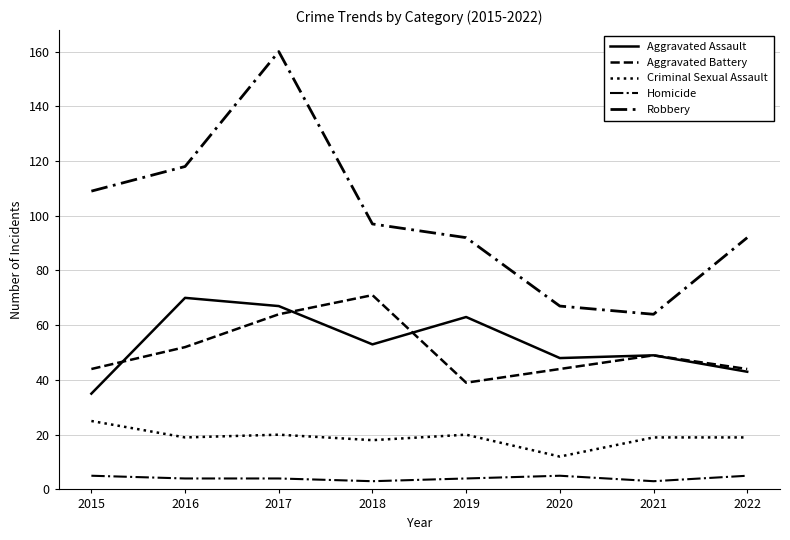

How many lines are shown in the chart?

5